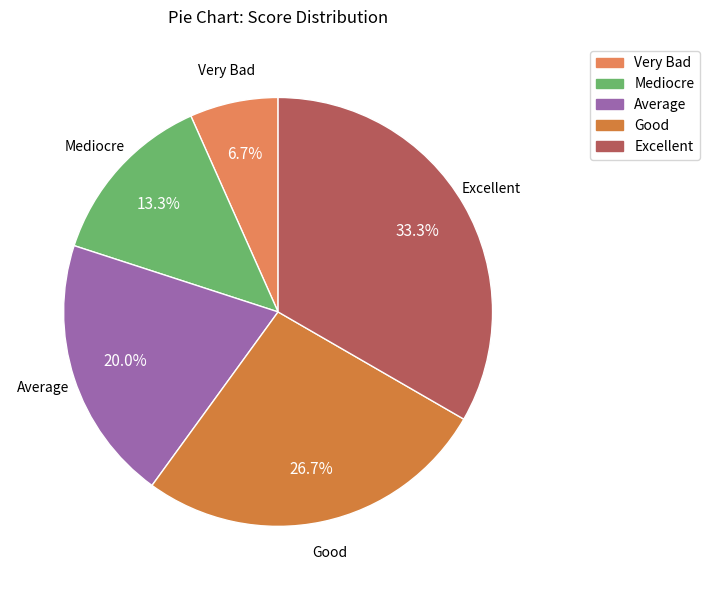

To the nearest percent, what is the average slice percentage?

20%